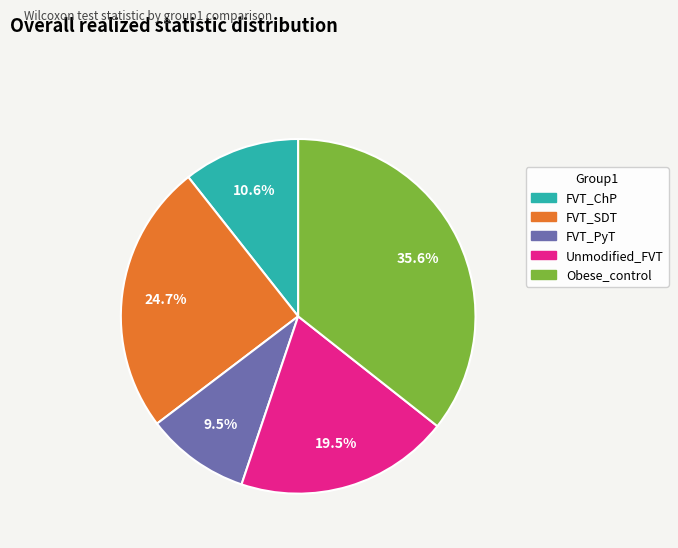

Is Obese_control the majority of the pie?

No